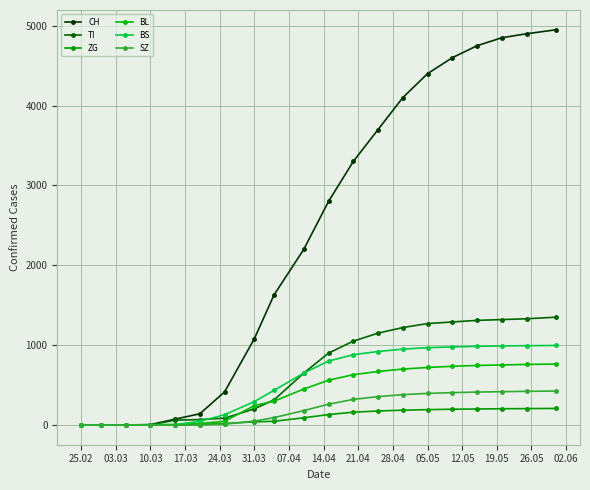

How many data points in CH are less than 2800?

10